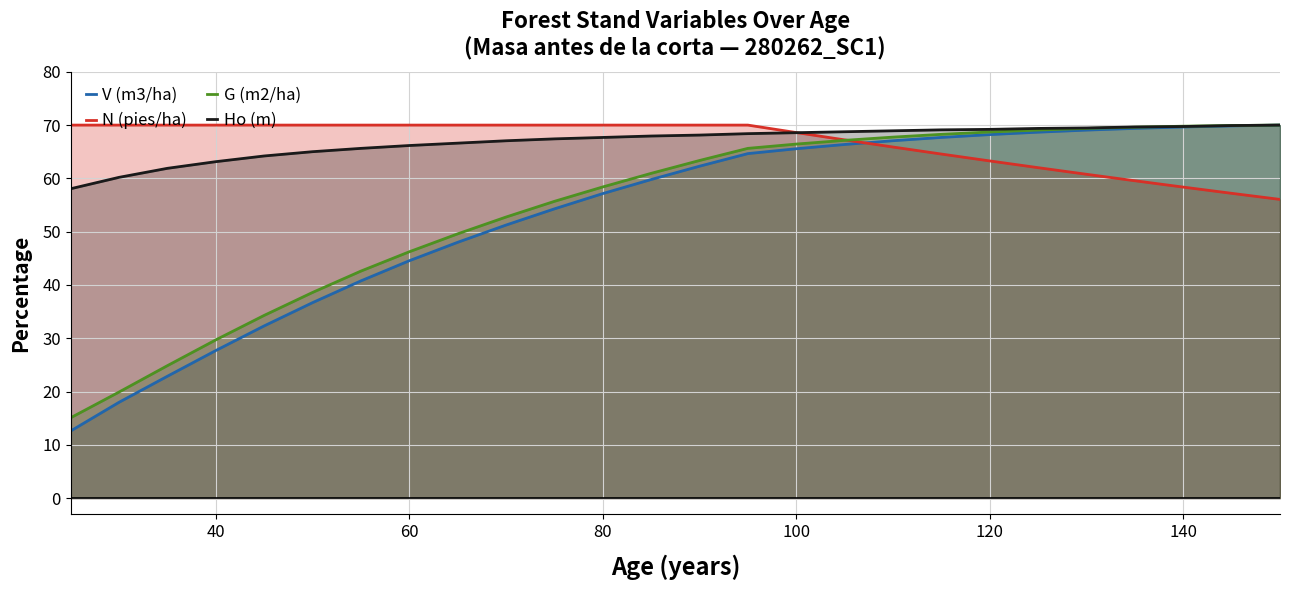

At how many categories does at least one series exceed 18?

26